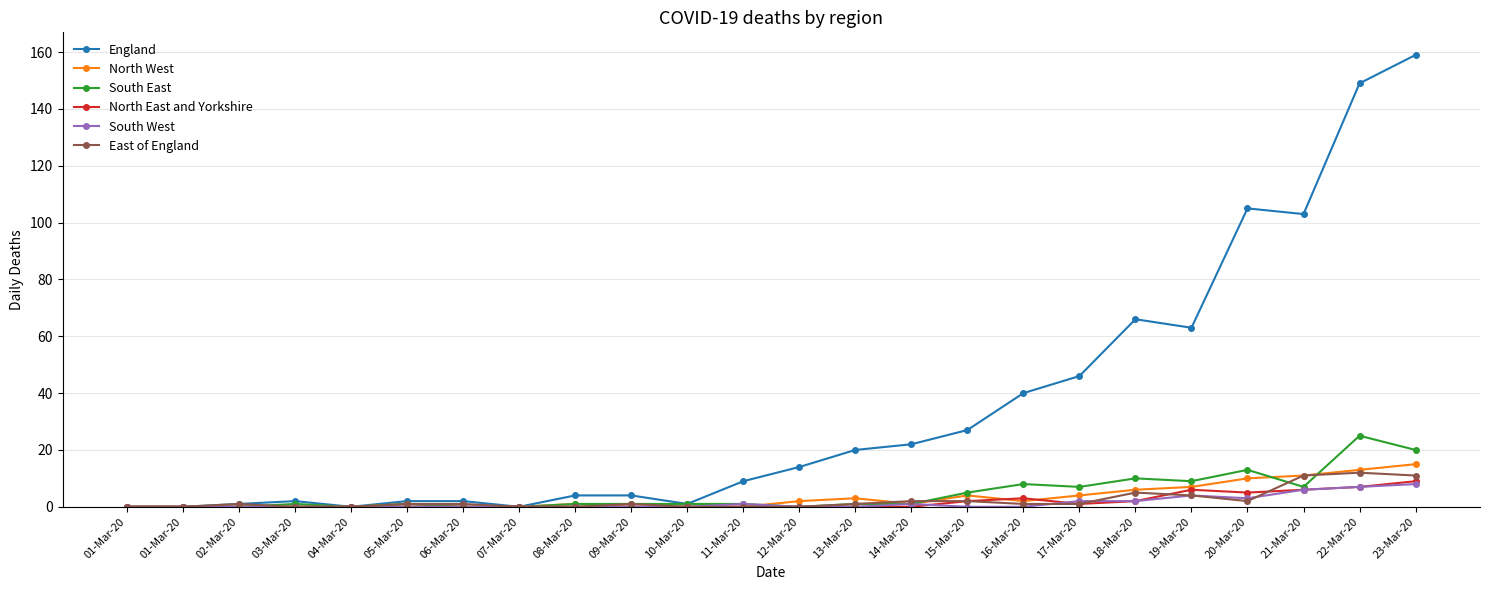

What are all the series names shown in the legend?

England, North West, South East, North East and Yorkshire, South West, East of England